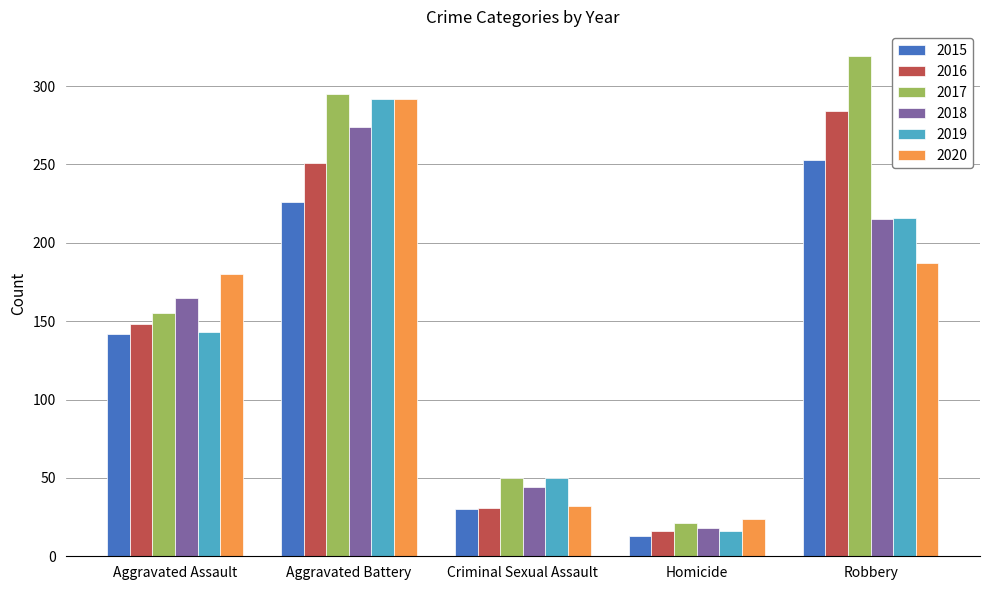

What is the difference between the maximum and minimum values in the 2015 series?

240